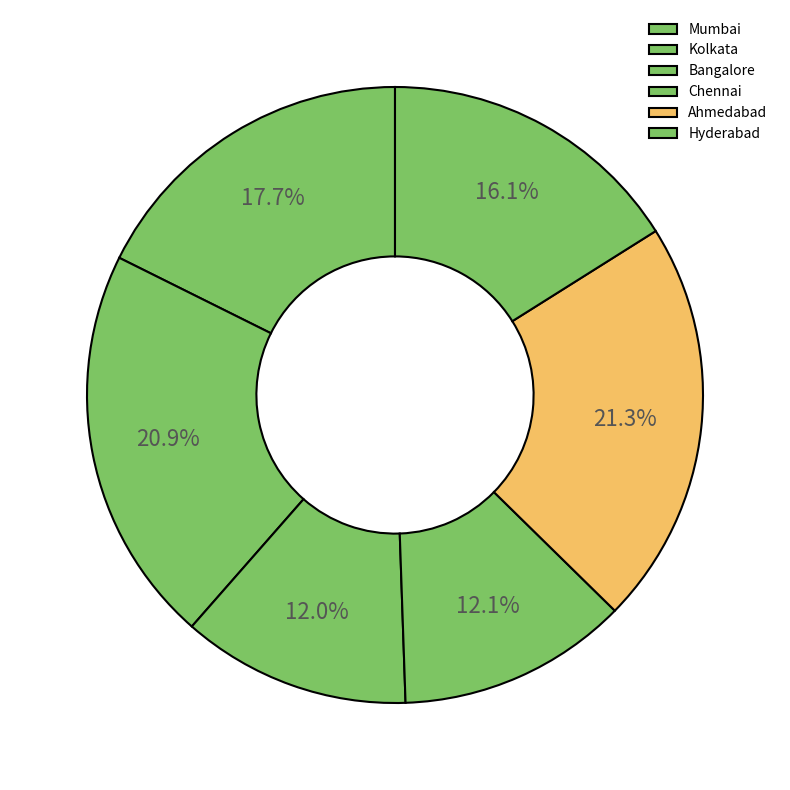

To the nearest percent, what is the combined percentage of Chennai and Mumbai?

30%